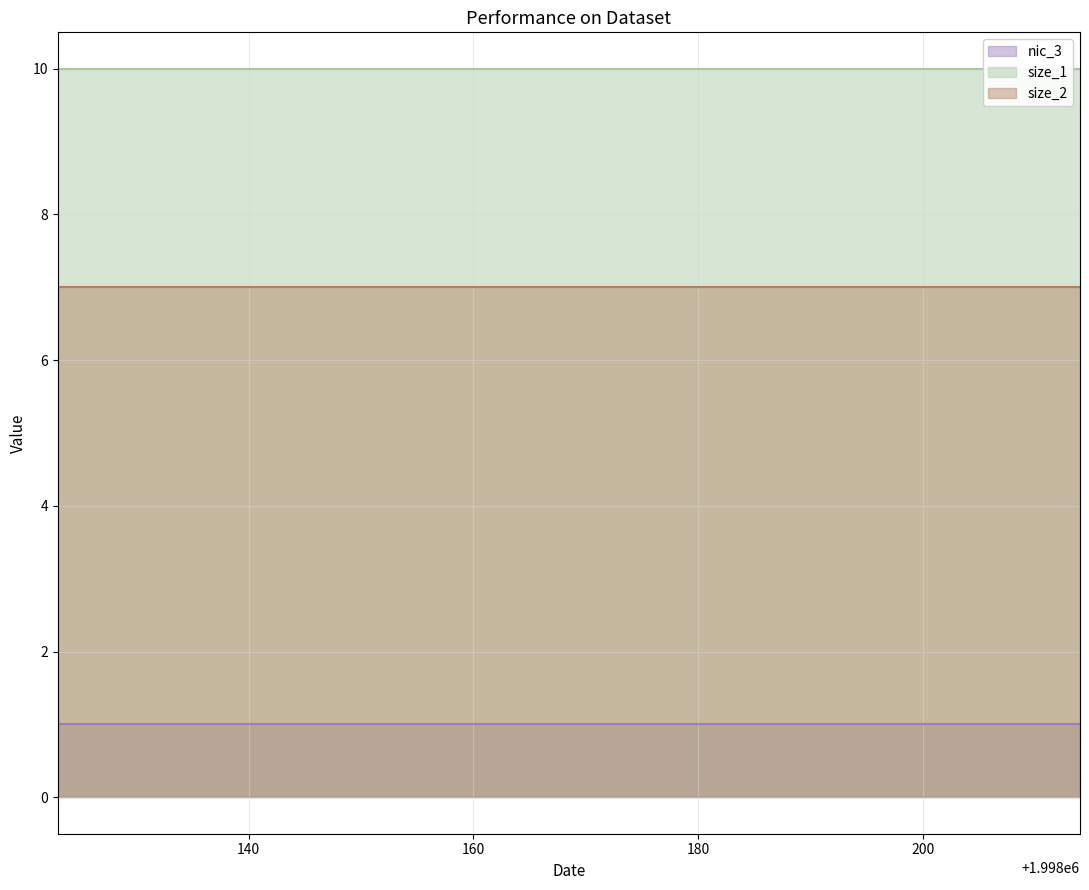

Reading right to left, extract all data points from this chart.

nic_3: 1998214=1	1998200=1	1998172=1	1998144=1	1998123=1
size_1: 1998214=10	1998200=10	1998172=10	1998144=10	1998123=10
size_2: 1998214=7	1998200=7	1998172=7	1998144=7	1998123=7